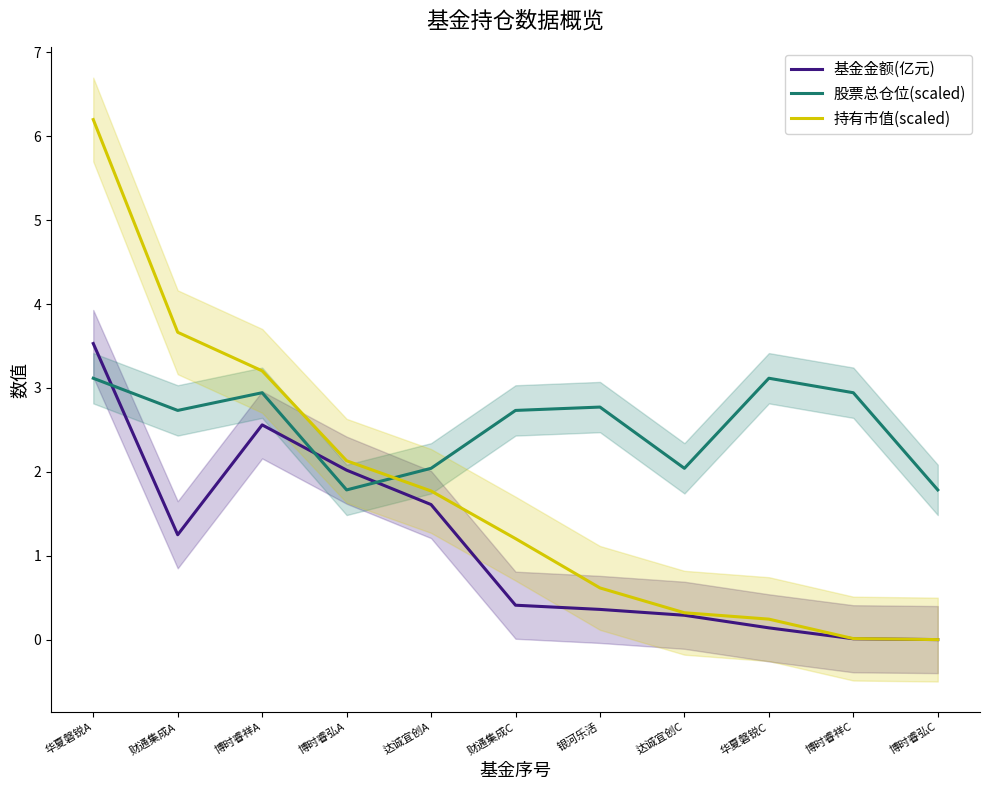

What value does the 持有市值(scaled) series have at 财通集成A?

3.7